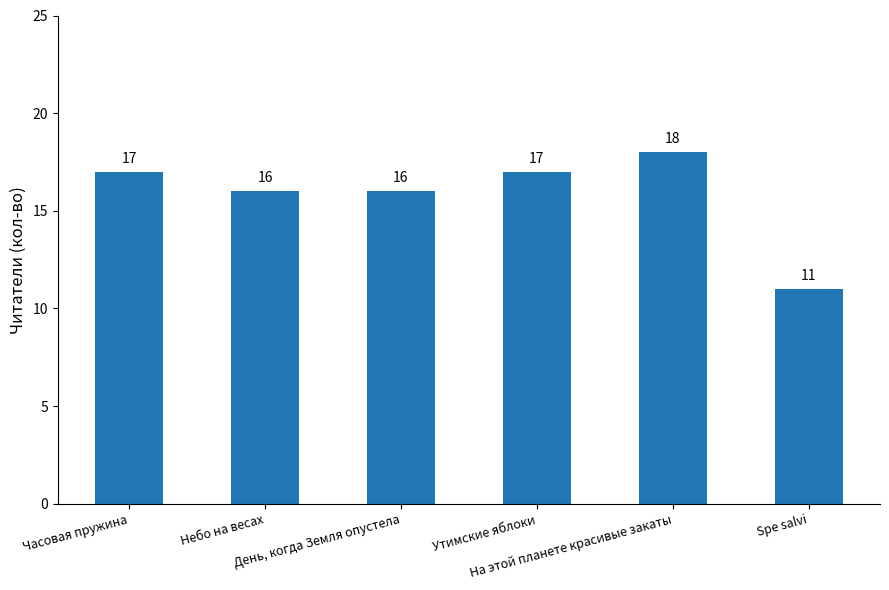

Does the chart contain stacked bars?

No